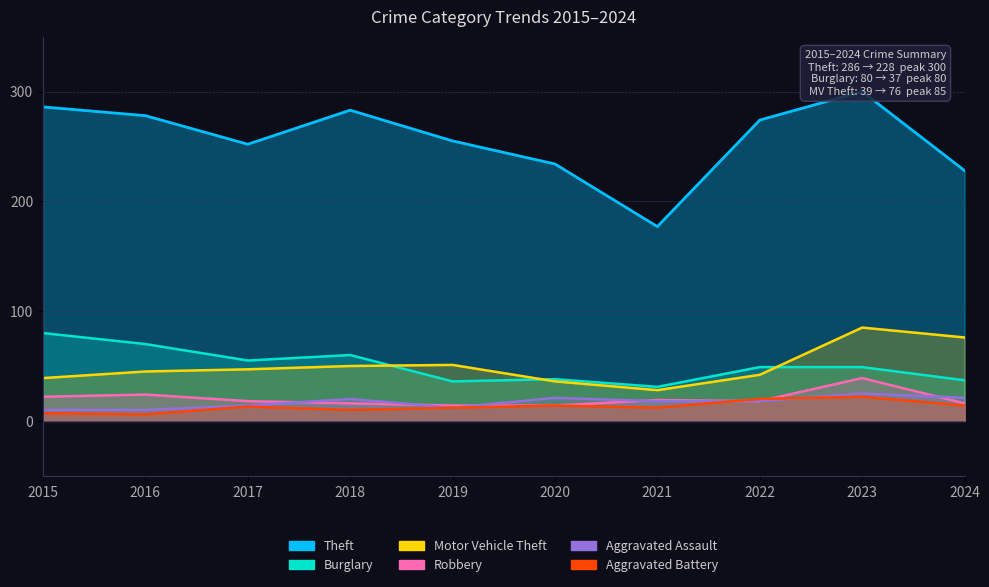

True or false: Burglary and Aggravated Assault intersect in this chart.

False